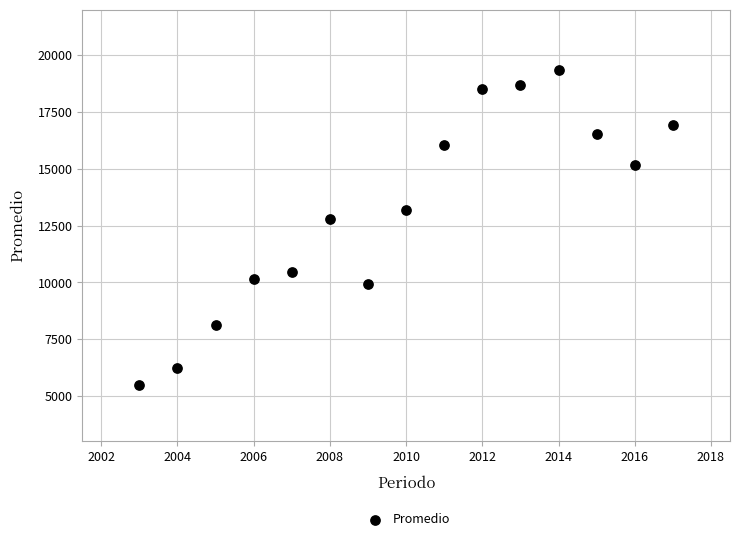

What Y value in the scatter plot is closest to 12432?

12794.6